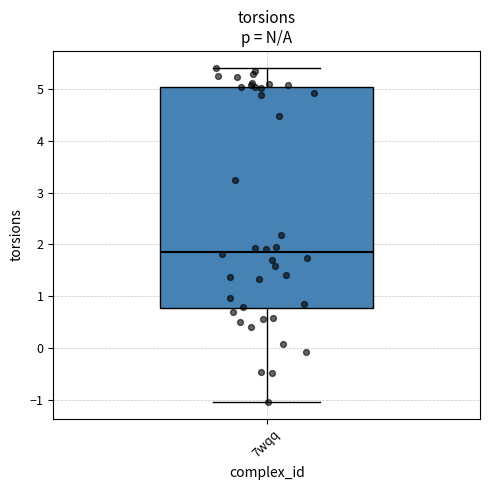

Transcribe this box plot: give where the median line is, the range the box spans, and where the two whiskers end, as read against the y-axis. The values are not printed on the chart, so give them approximately, as read against the axis.

median 1.9, box 0.8 to 5.1, whiskers -1.0 to 5.4